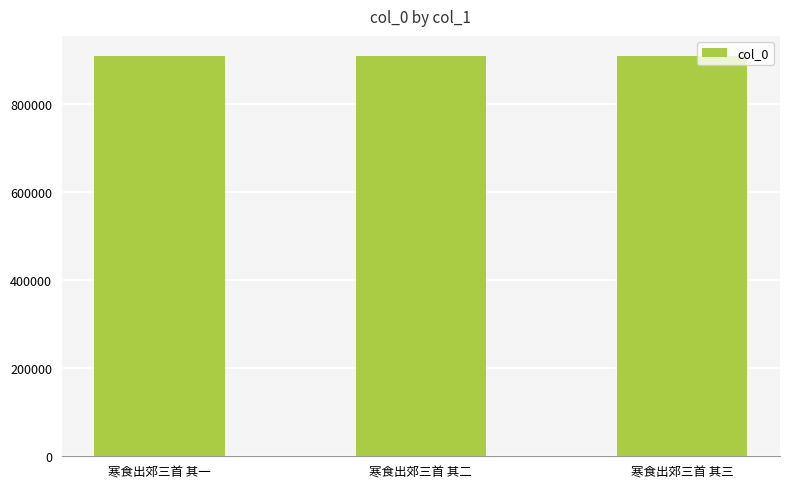

What is the change in value from 寒食出郊三首 其二 to 寒食出郊三首 其三?

-1